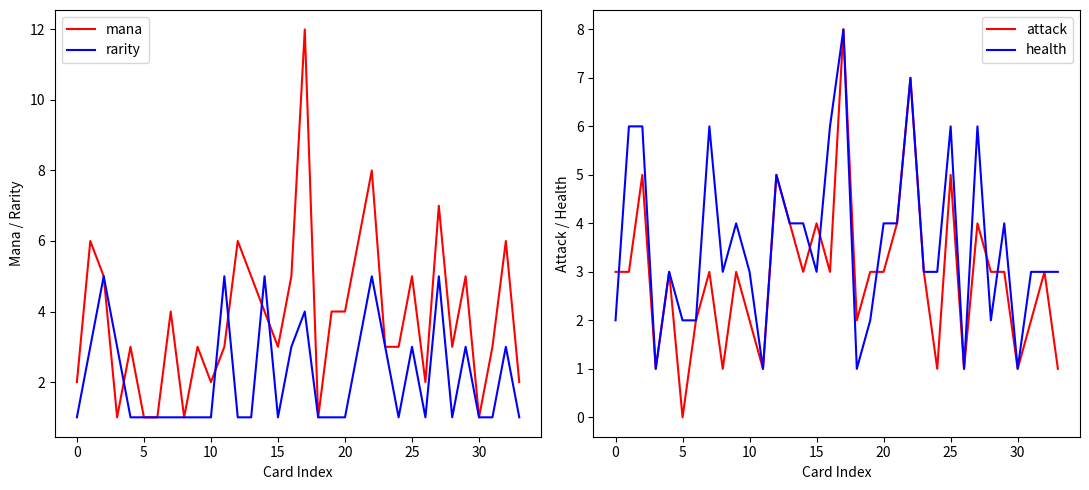

True or false: mana has more than 1 points higher than both neighbors.

True